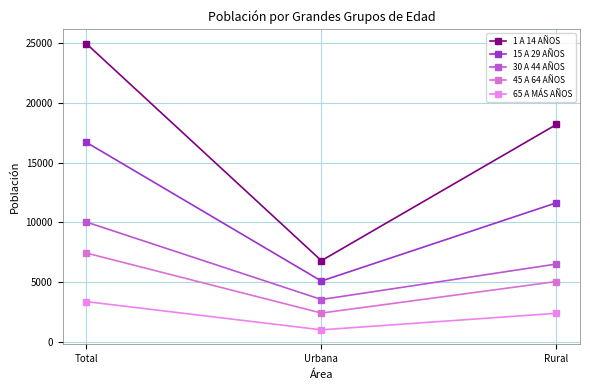

What is the value of the 30 A 44 AÑOS point at the 3rd from the left?

6494